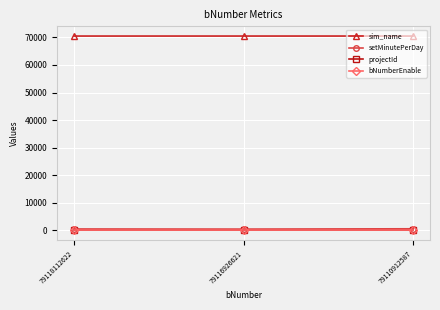

The bNumberEnable series shows 1 at 79118112622. True or false?

True